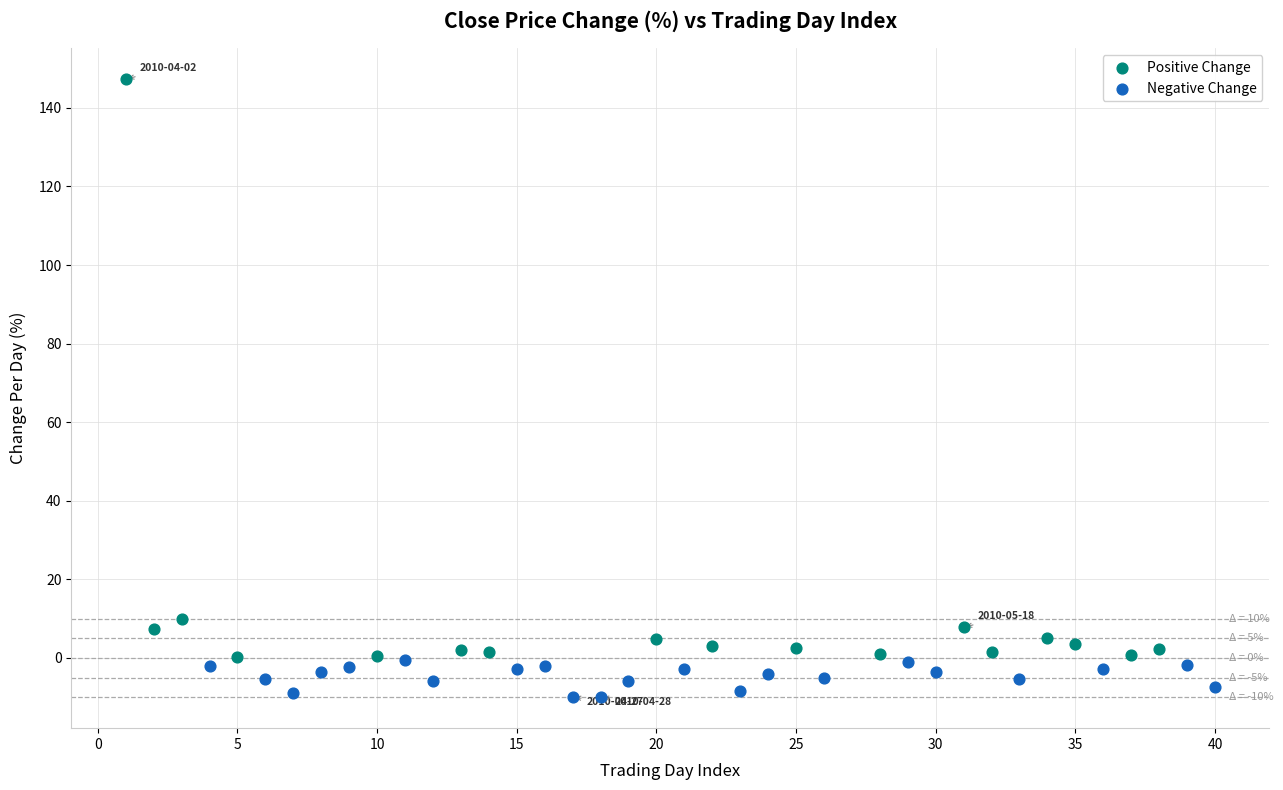

Which series has the widest spread of Y values?

Positive Change